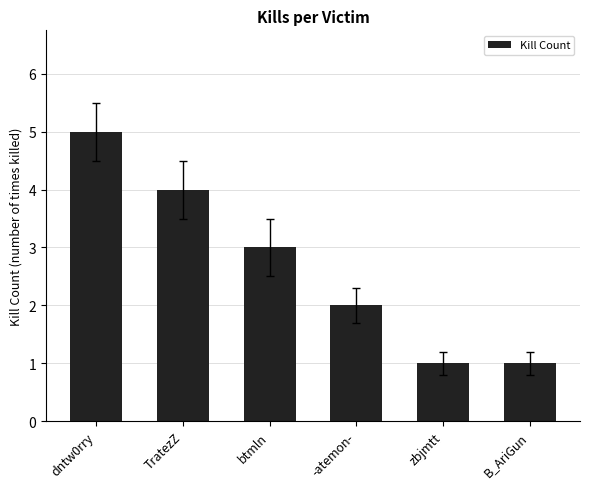

What is the difference between the values at -atemon- and zbjmtt?

1